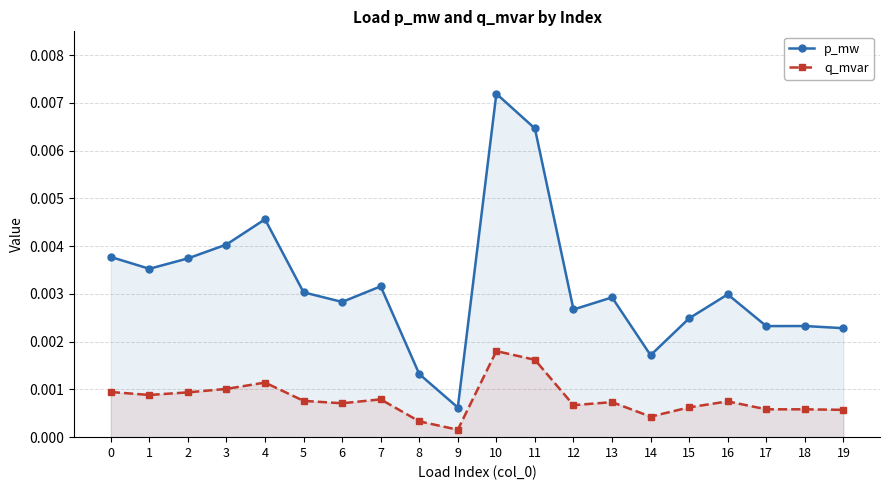

List the labels in order of q_mvar value, smallest first.

9, 8, 14, 19, 17, 18, 15, 12, 6, 13, 16, 5, 7, 1, 2, 0, 3, 4, 11, 10